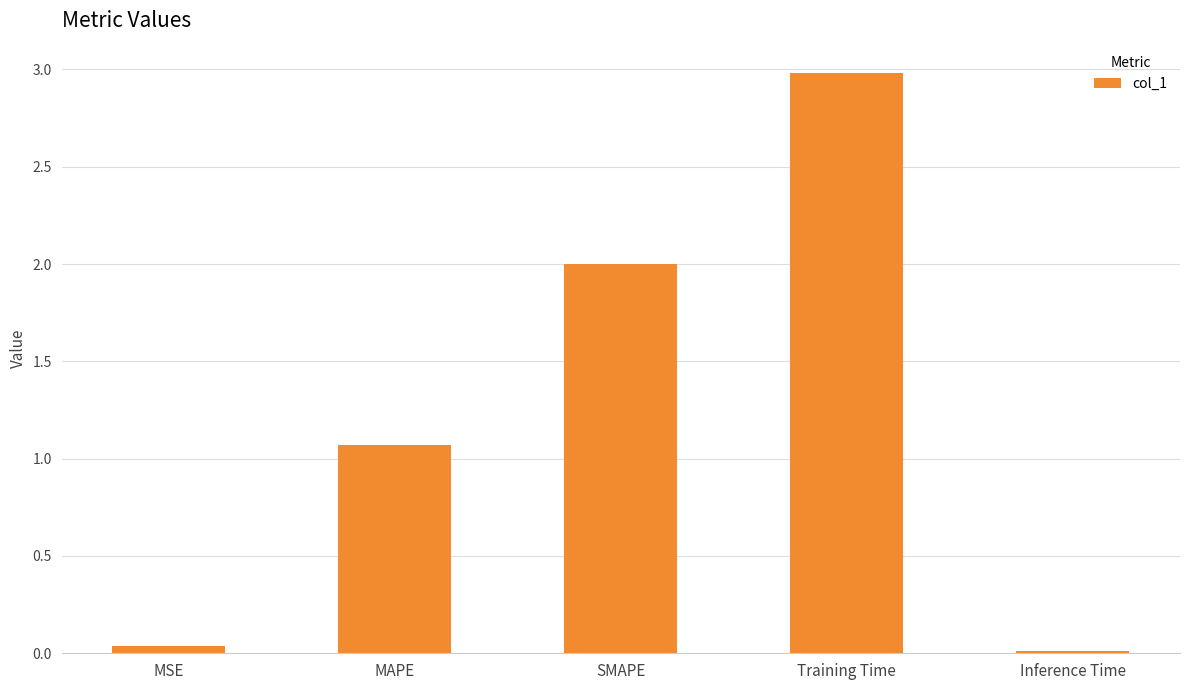

Where does the data first go above 1?

MAPE